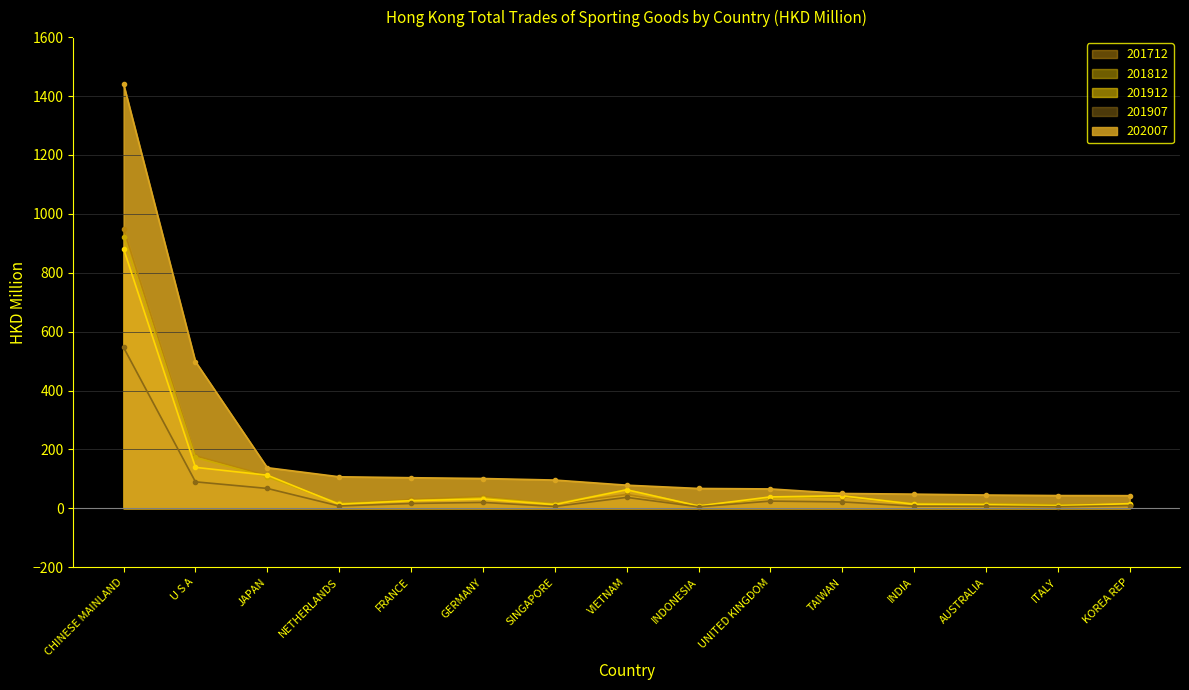

Does the chart display data point markers on the line(s)?

Yes